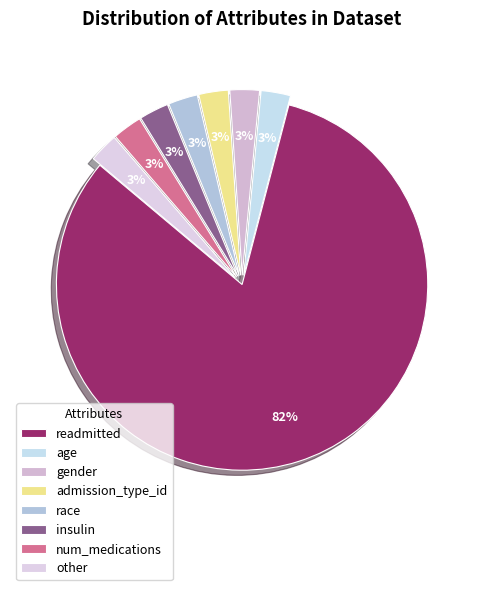

How many segments does this pie chart have?

8